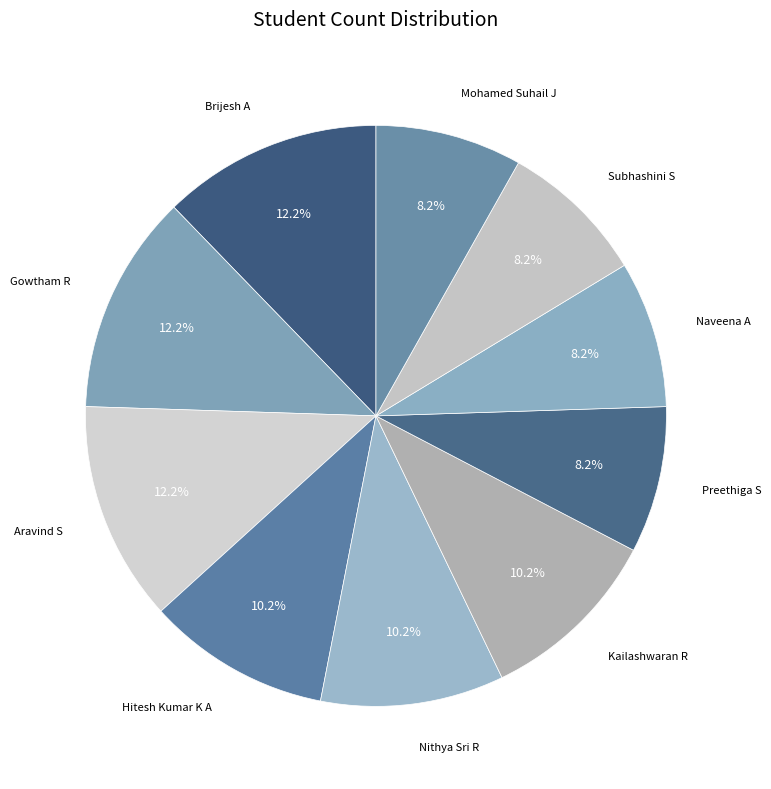

Which category has the smallest portion of the pie?

Preethiga S